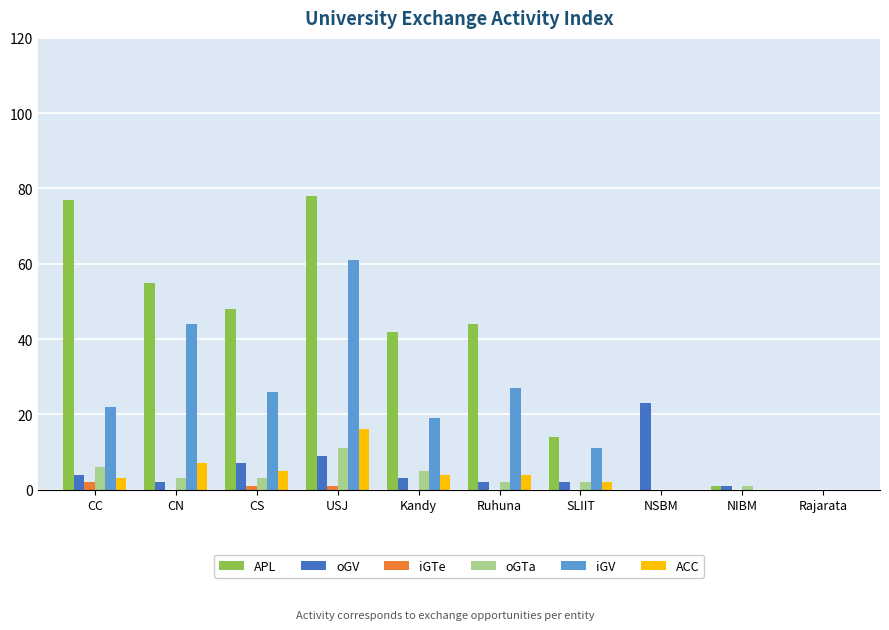

Count the number of categories in the chart.

10